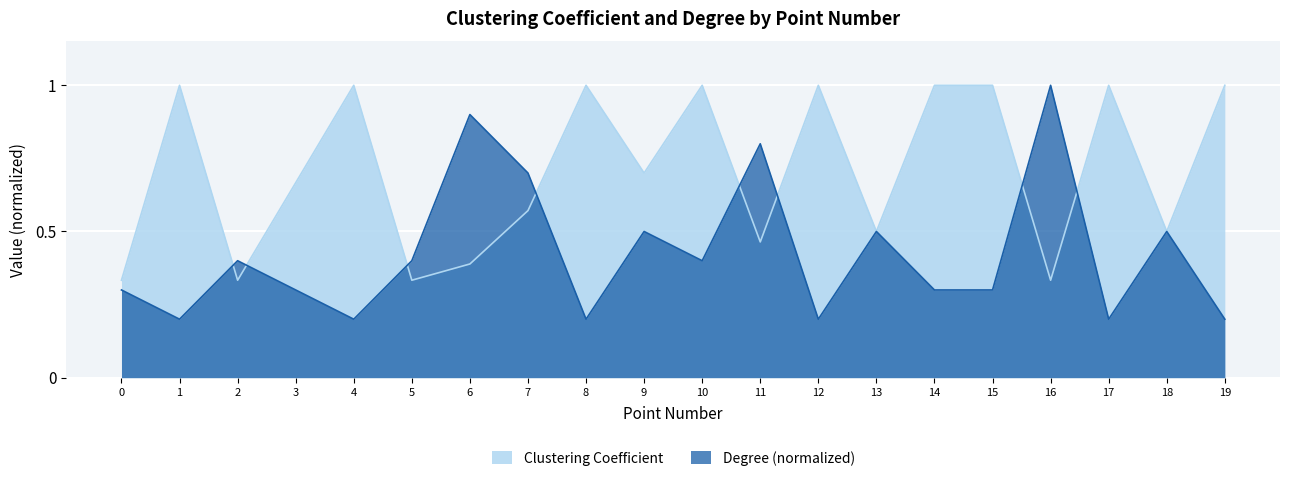

List the labels in order of Degree value, smallest first.

1, 4, 8, 12, 17, 19, 0, 3, 14, 15, 2, 5, 10, 9, 13, 18, 7, 11, 6, 16